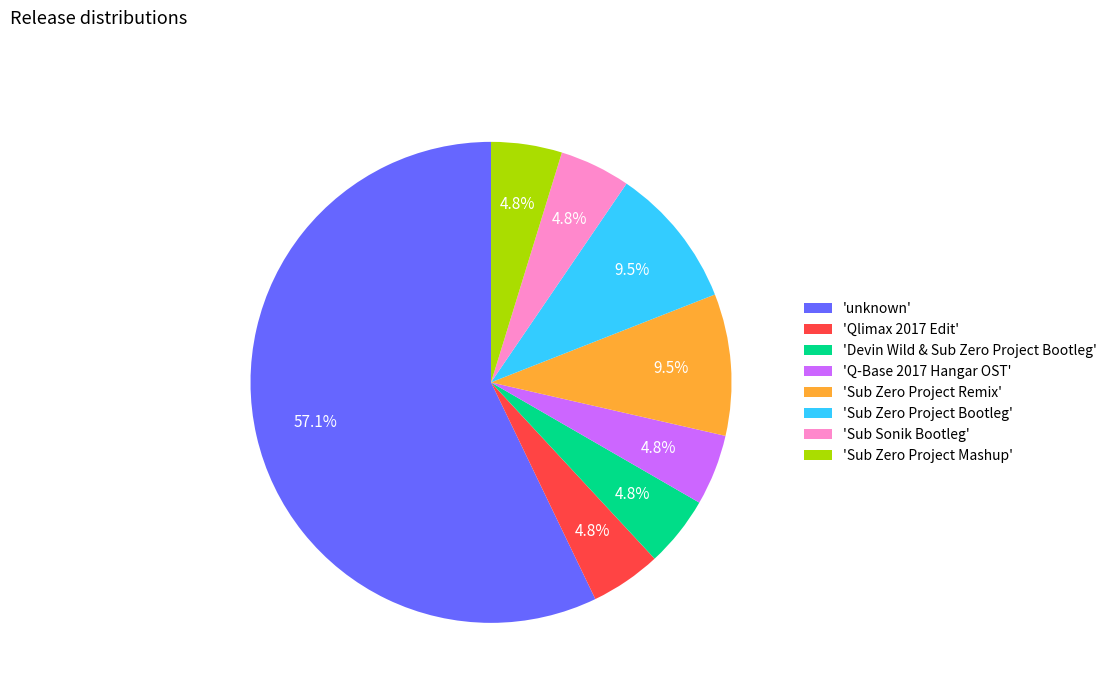

How much of the chart is everything except 'Sub Sonik Bootleg'?

95.2%